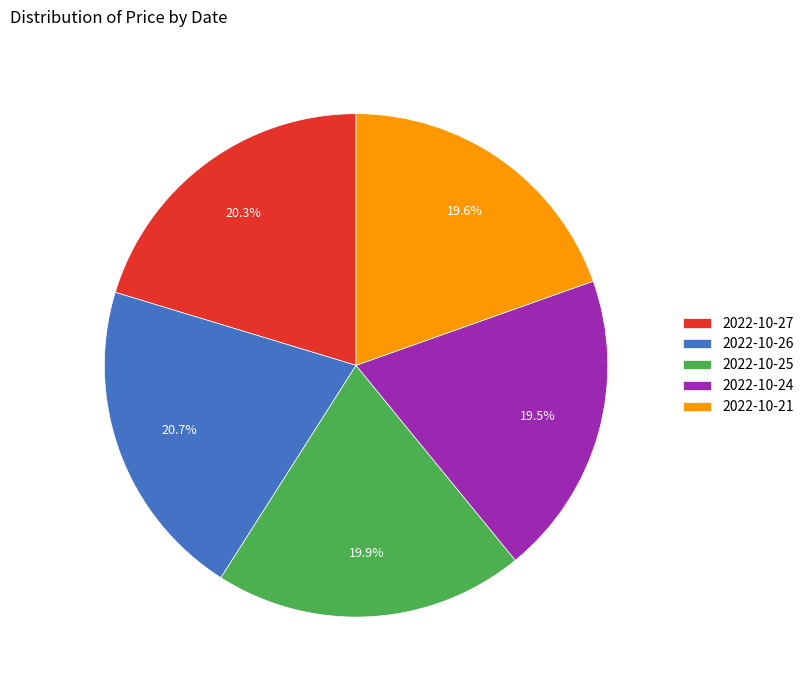

Do 2022-10-27 and 2022-10-21 together represent more than half of the pie?

No